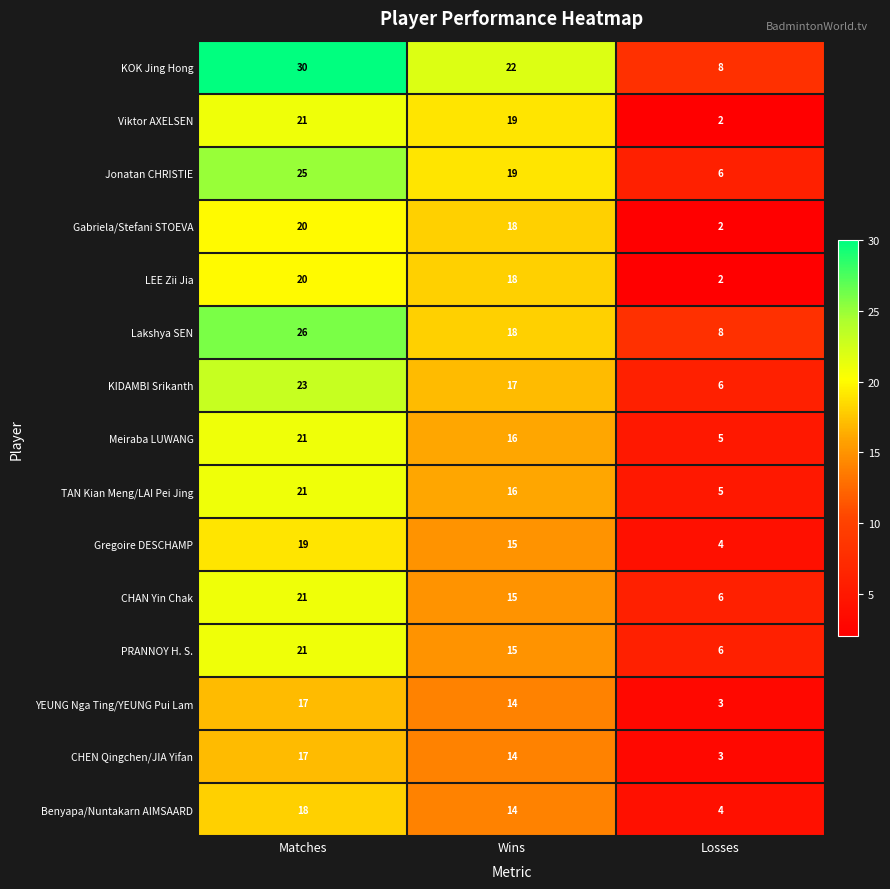

What is the sum of all YEUNG Nga Ting/YEUNG Pui Lam values?

34